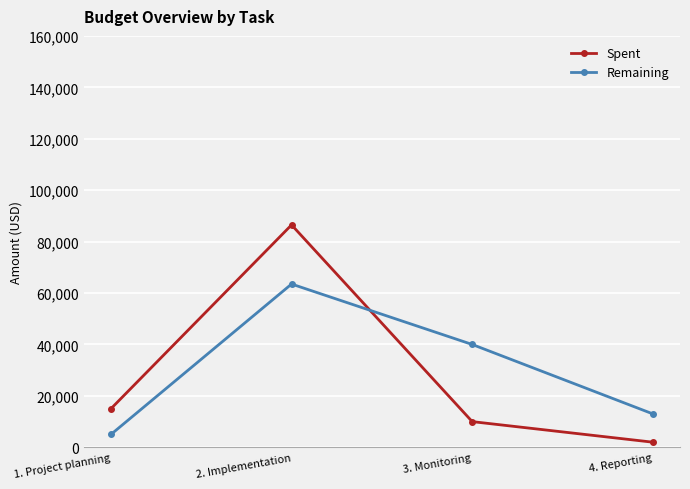

What is the difference between the maximum and second lowest values in the Spent series?

76499